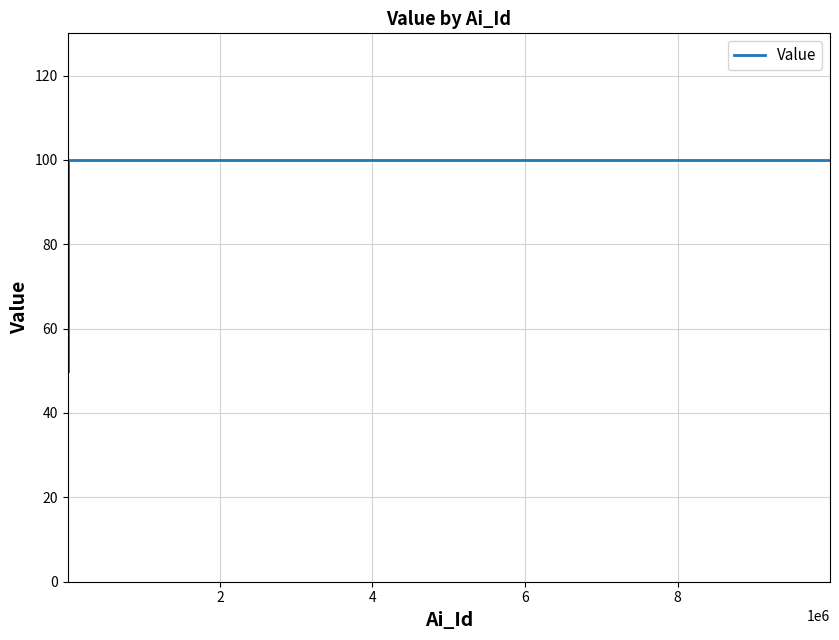

What is the difference between the maximum and minimum values?

50